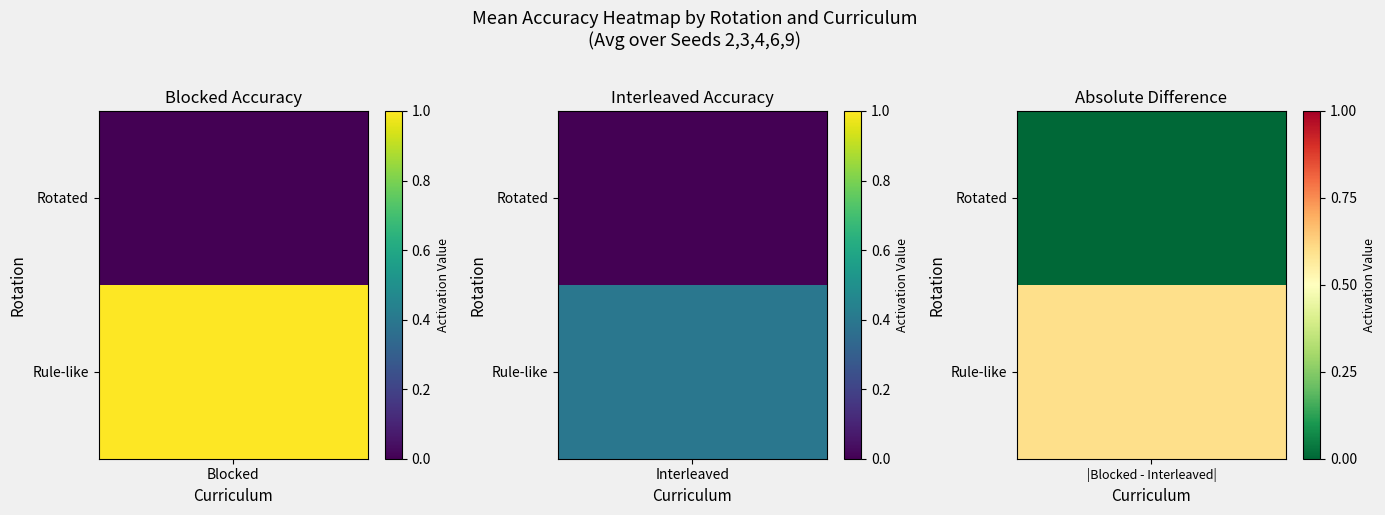

Rank the categories by Rule-like value from lowest to highest.

Interleaved, Blocked